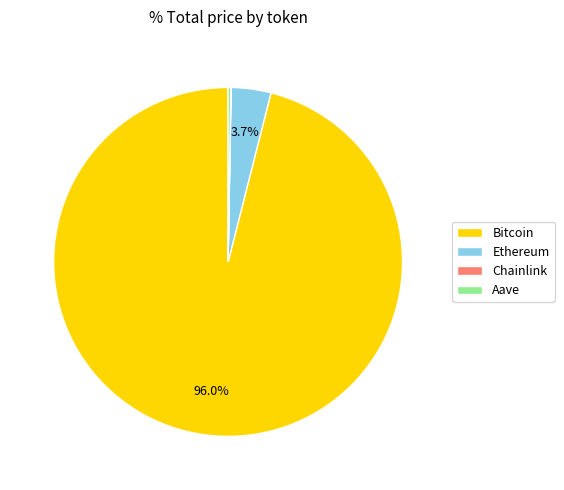

What is the largest slice in the pie chart?

Bitcoin